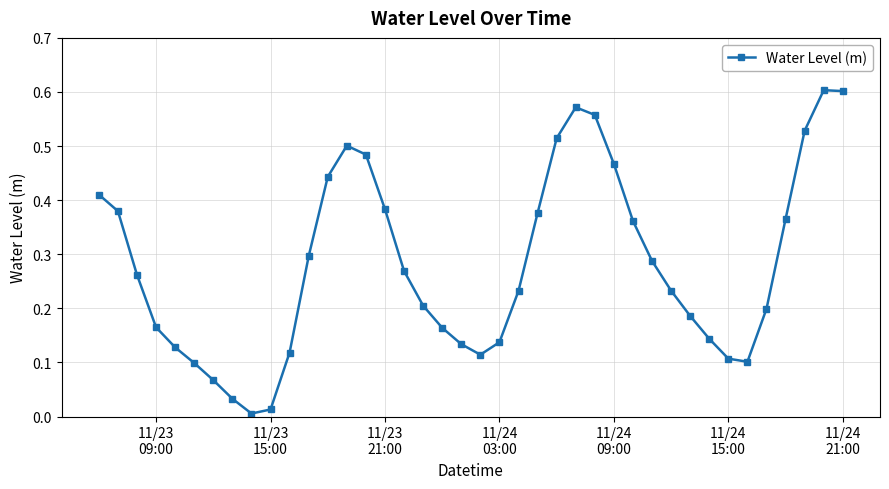

How many points are lower than both their immediate neighbors (excluding endpoints)?

3